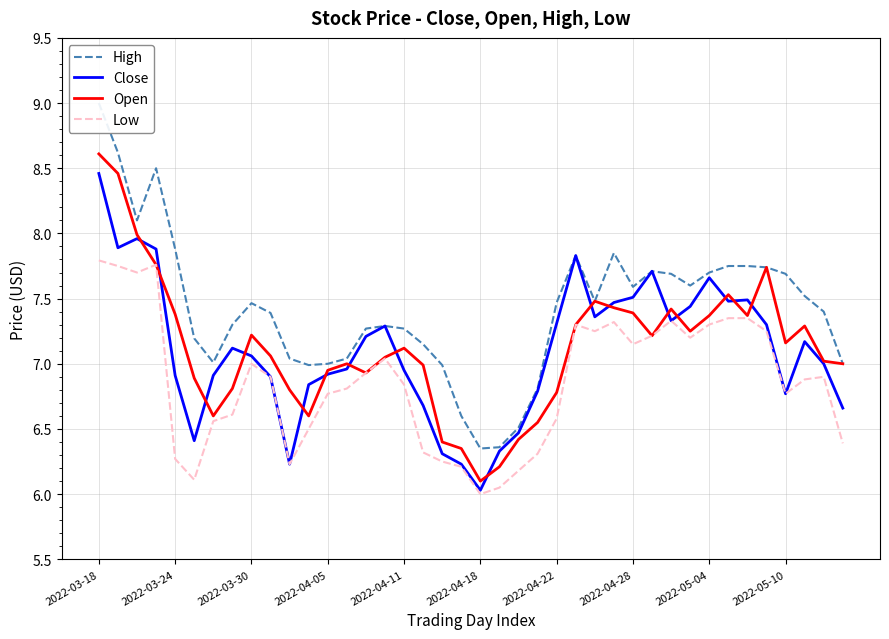

The value of Open at 2022-04-11 is 11.9. True or false?

False